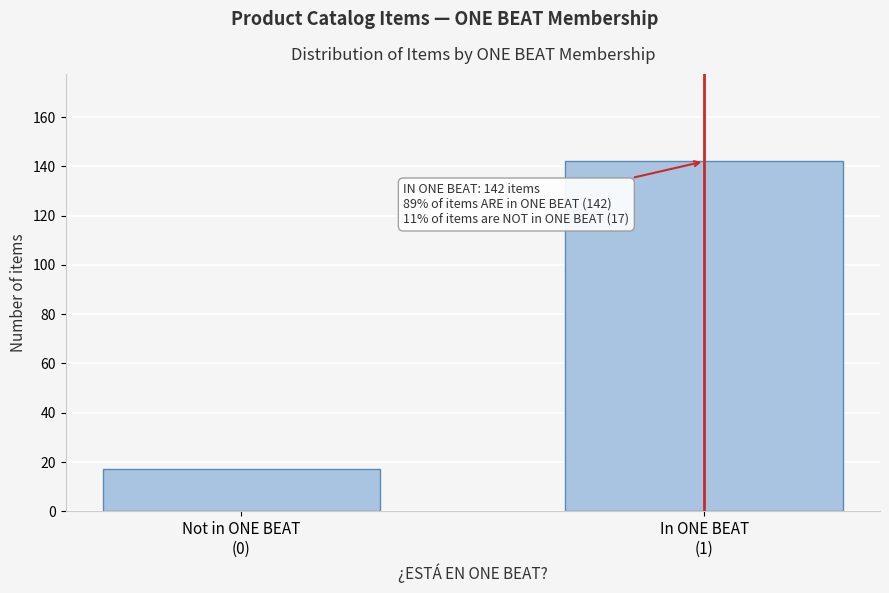

Reading left to right, extract all data points from this chart.

17	142